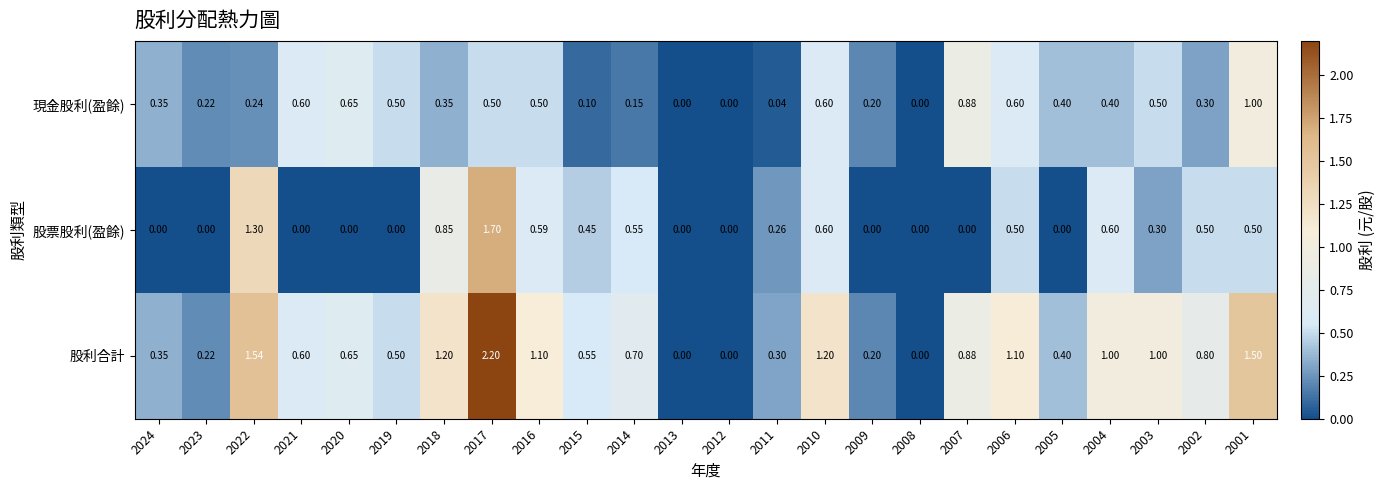

Rank the series by their maximum value, from highest to lowest.

股利合計, 股票股利(盈餘), 現金股利(盈餘)